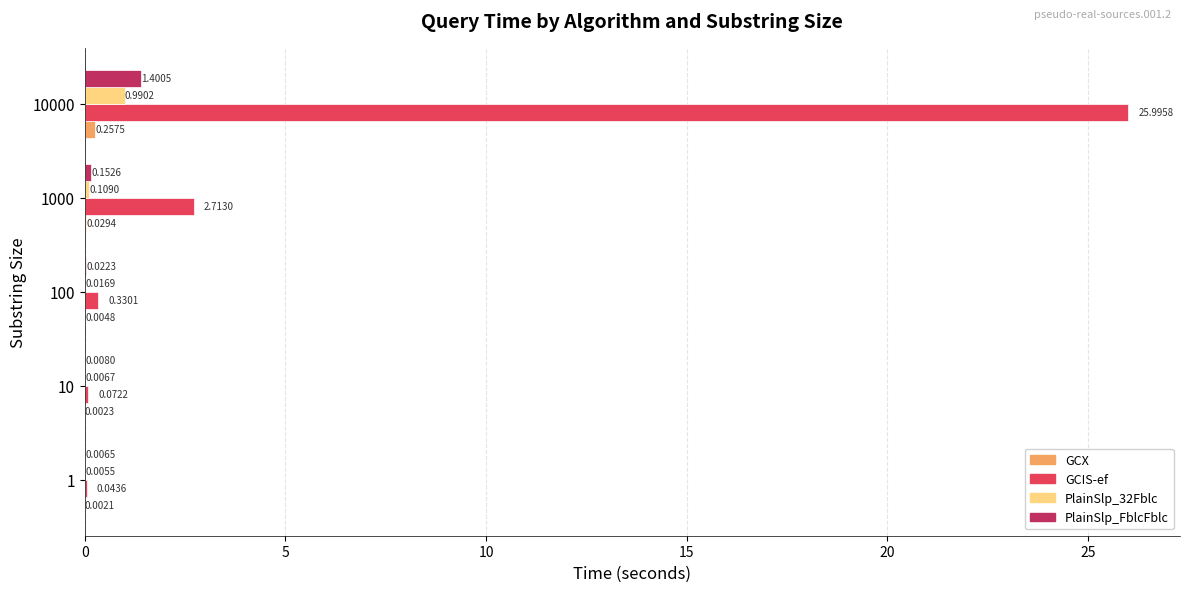

What is the sum of all PlainSlp_FblcFblc values?

1.6